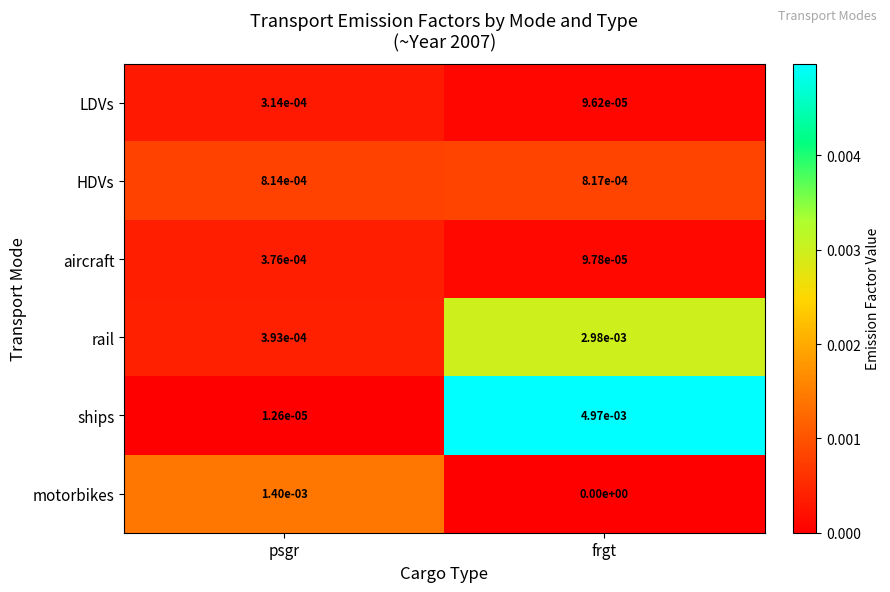

Rank the series at psgr from lowest to highest value.

ships, LDVs, aircraft, rail, HDVs, motorbikes